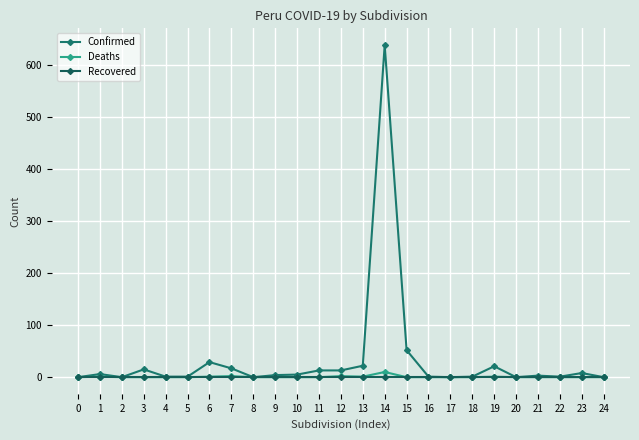

True or false: Deaths and Recovered cross at least once.

False